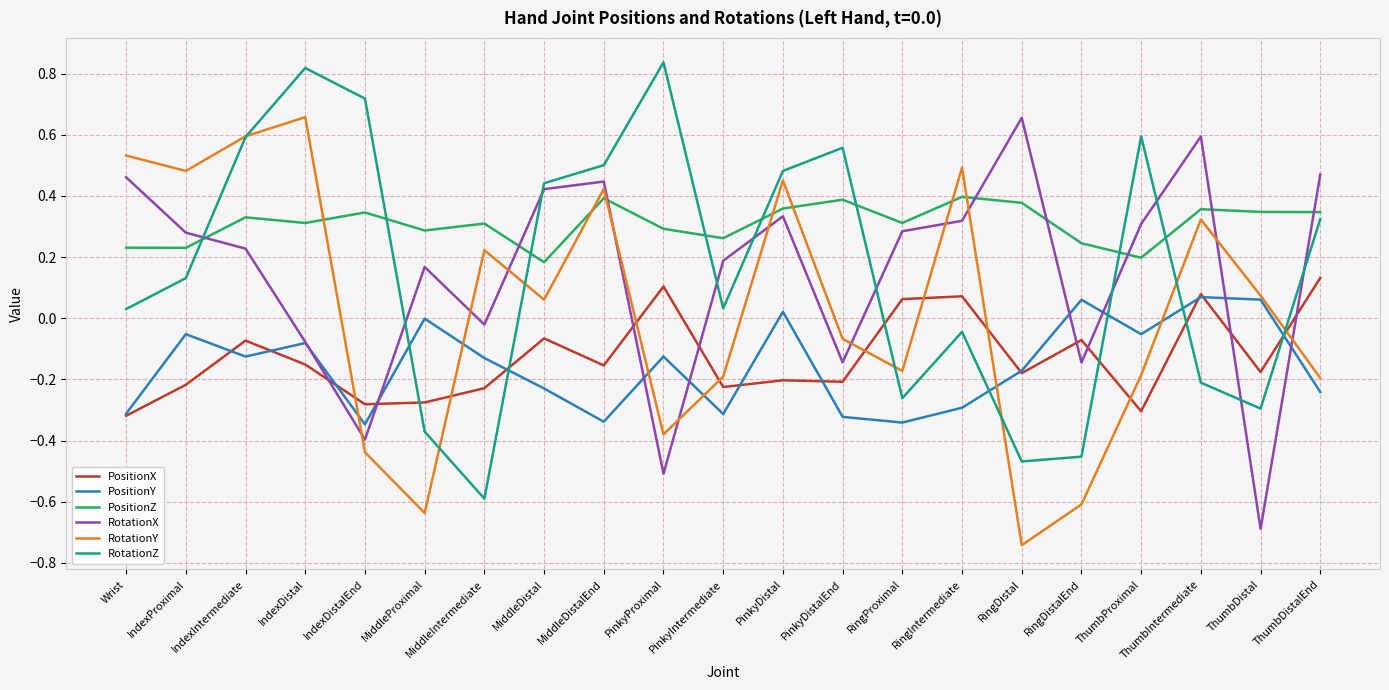

Where does the RotationZ series first go above 0?

Wrist